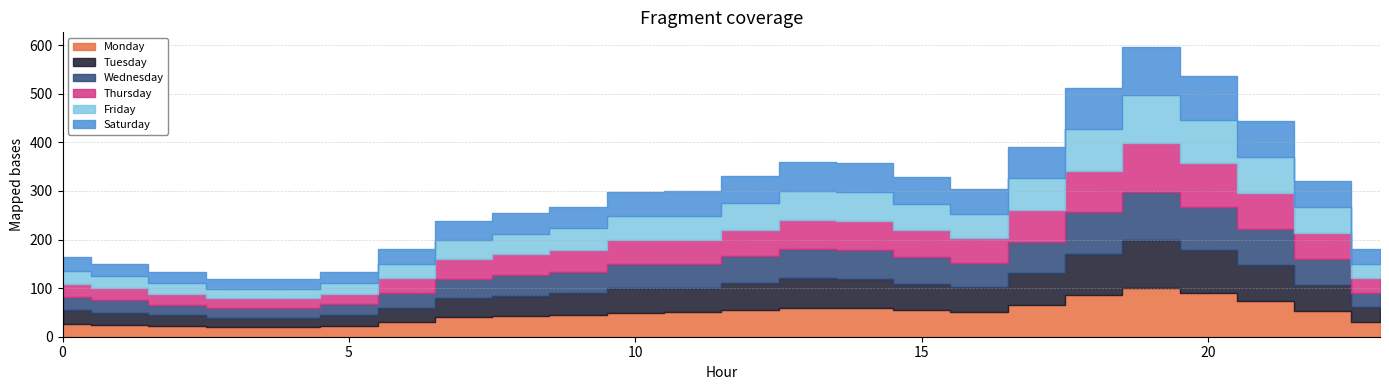

Rank the series by their maximum value, from highest to lowest.

Monday, Tuesday, Wednesday, Thursday, Friday, Saturday